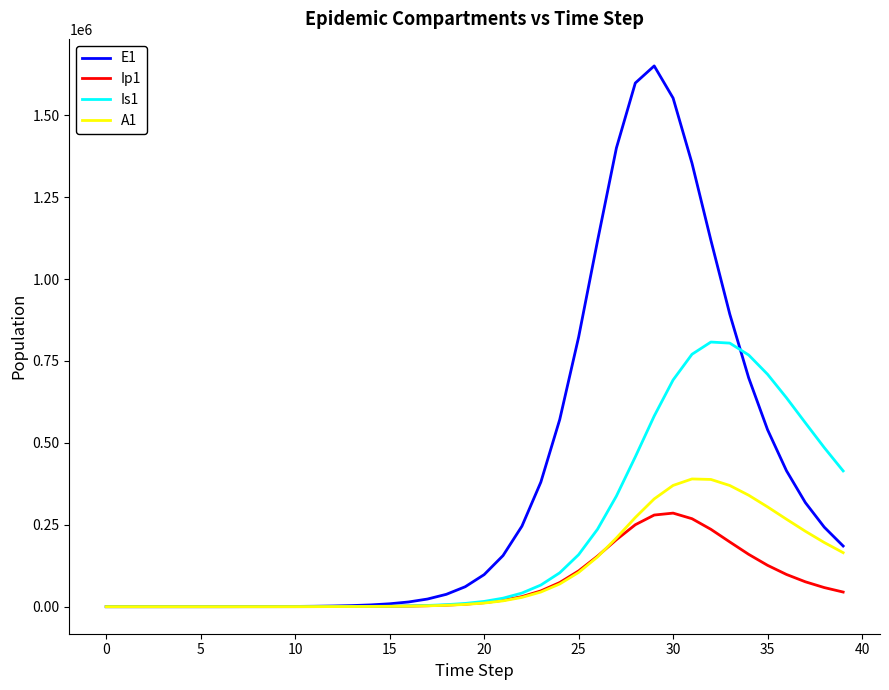

Which series has the largest total across all categories?

E1